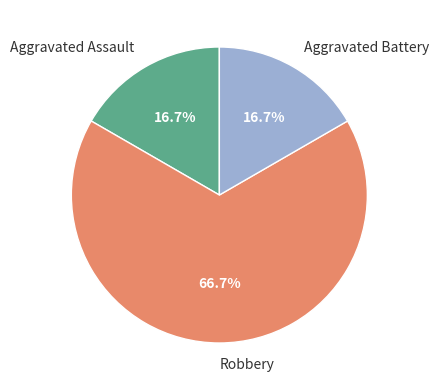

Between Robbery and Aggravated Battery, which is larger?

Robbery